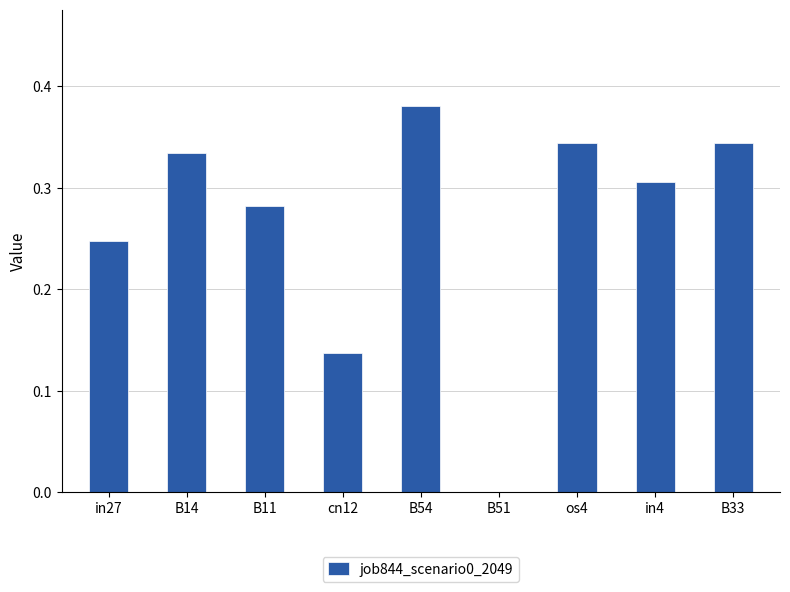

At which category does the chart reach its peak across all series?

B54